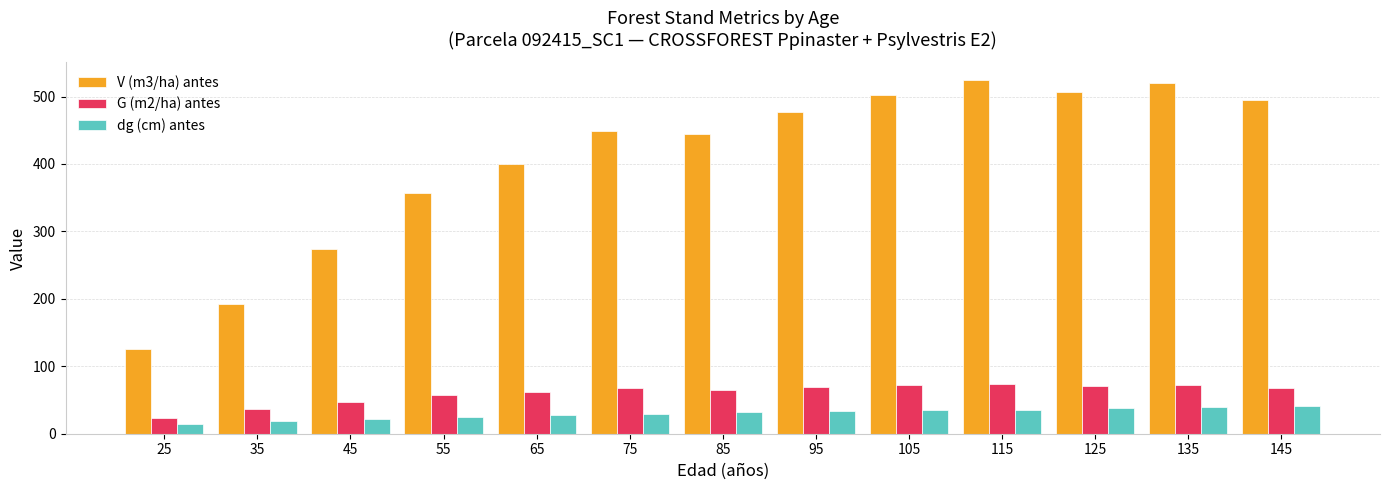

Which series has the largest total across all categories?

V (m3/ha) antes